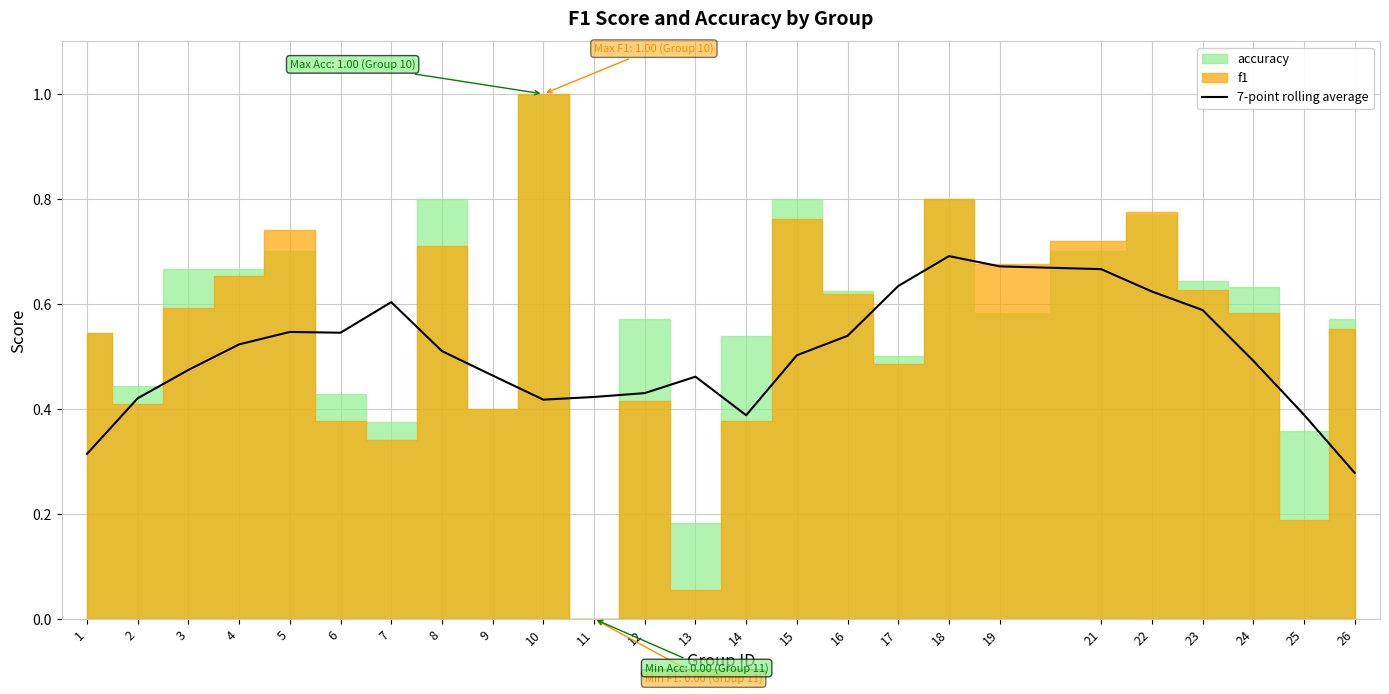

Where is the first local maximum?

5